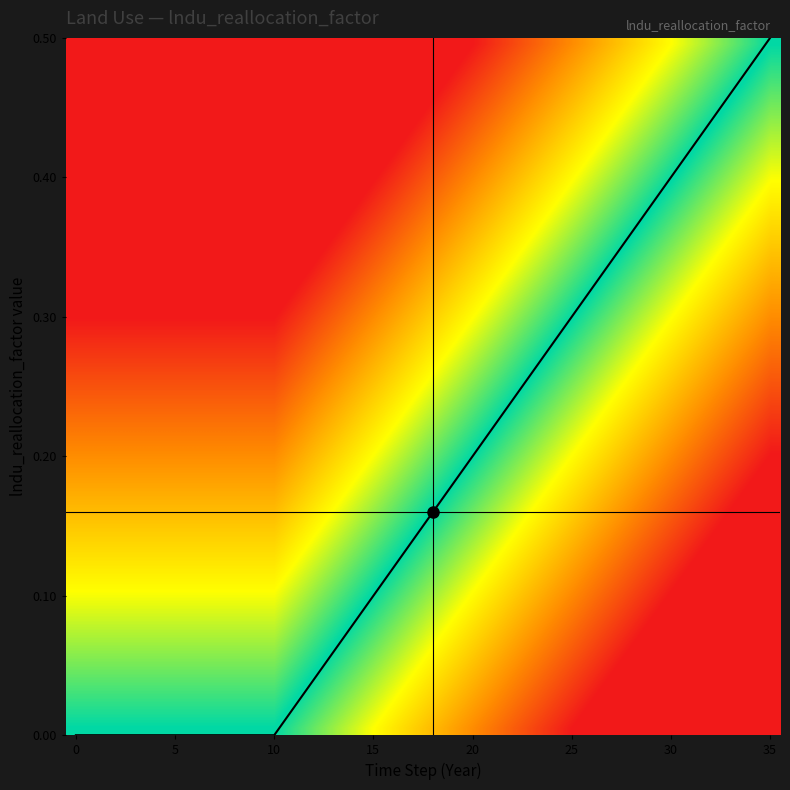

Is this an area chart (filled region under the line)?

No